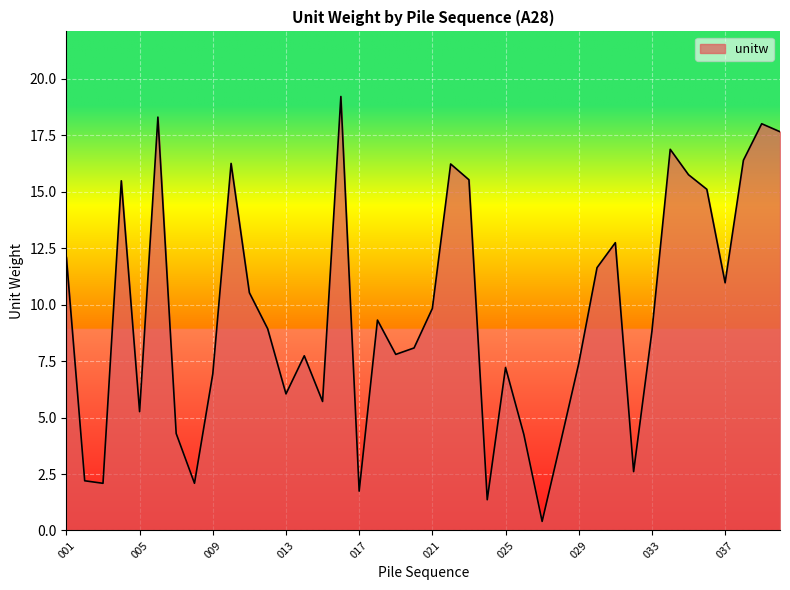

What is the maximum value shown in the chart?

19.2